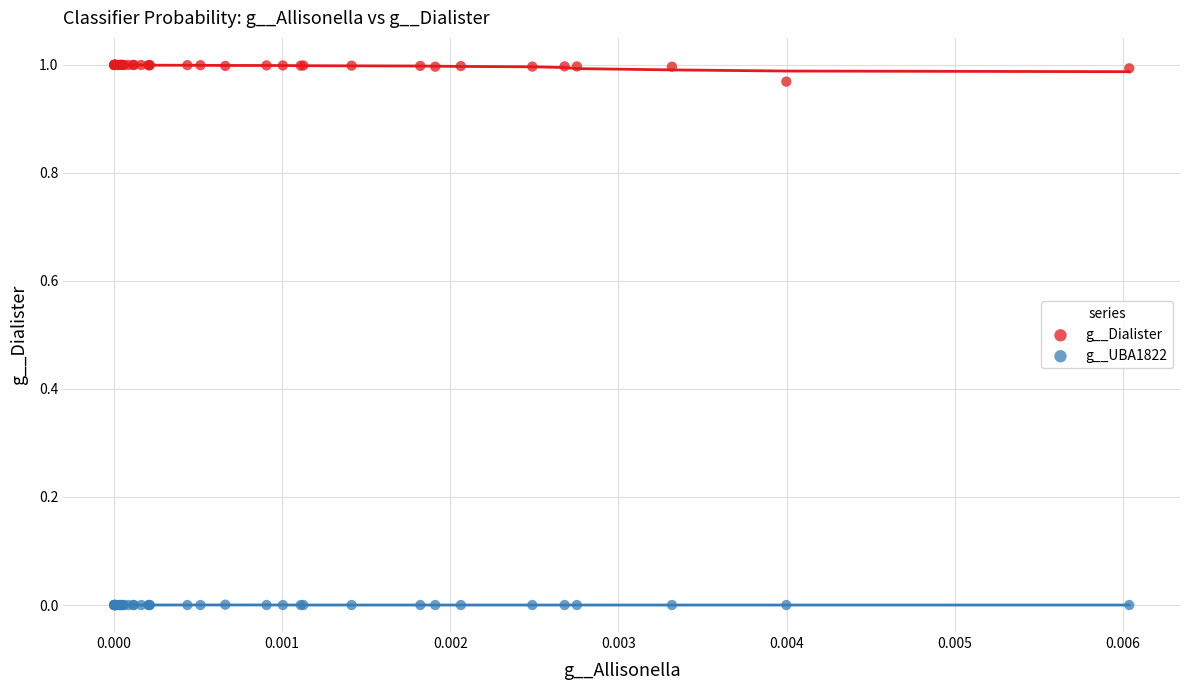

Which series contains the highest Y value?

g__Dialister